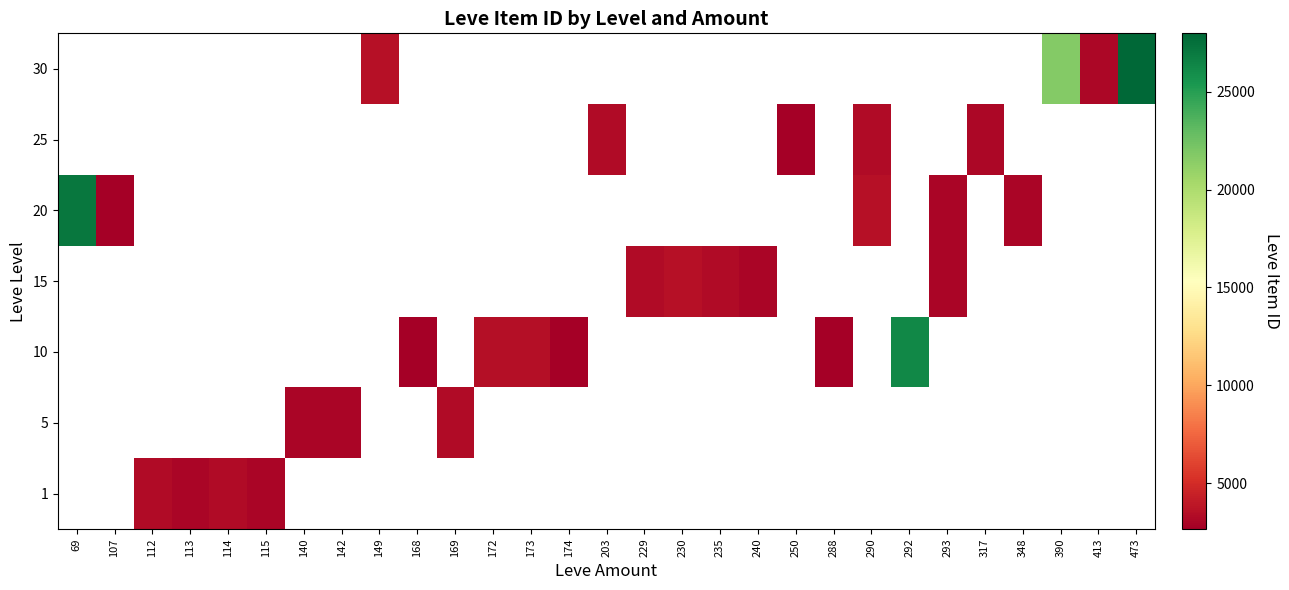

Between 235 and 168, which is larger?

168